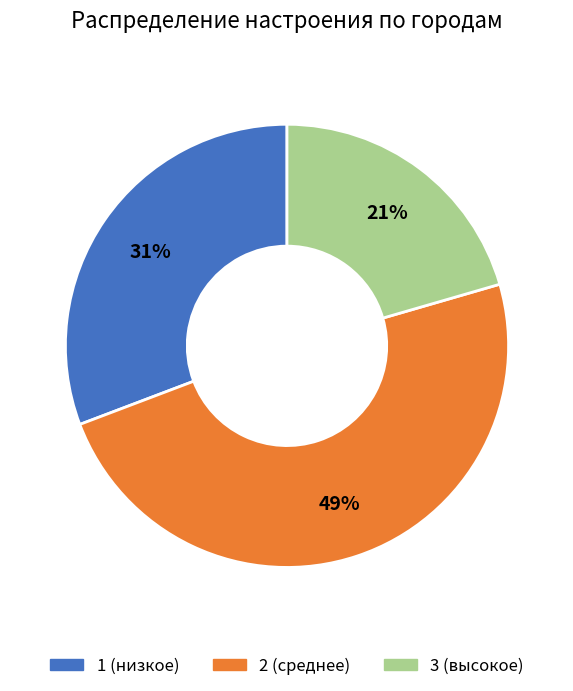

Is there any slice that represents more than half of the pie?

No